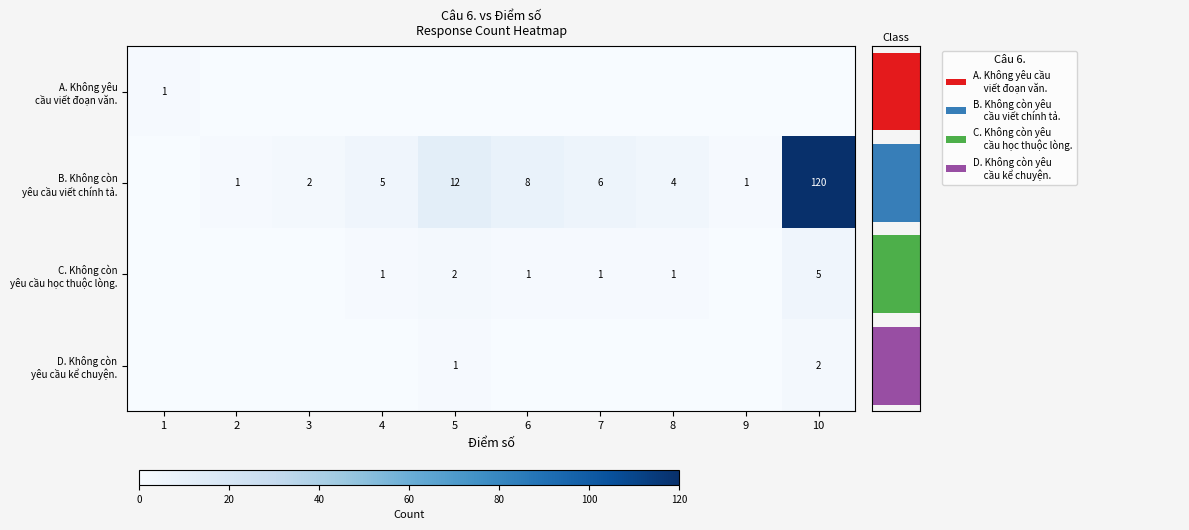

What is the difference between the maximum and minimum values in the D. Không còn yêu cầu kể chuyện. series?

2